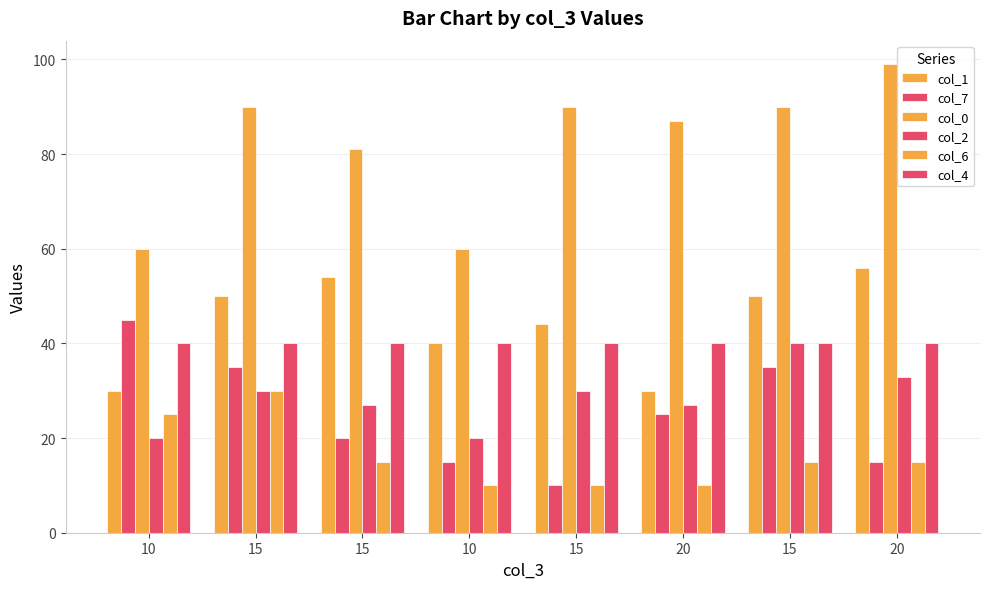

True or false: col_4 has a value of 15 at 20.

False